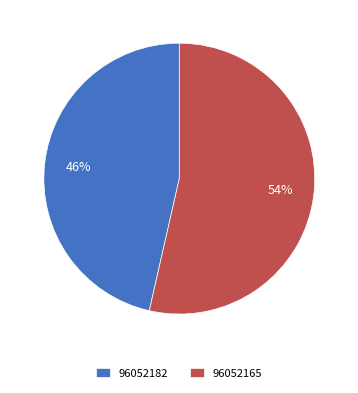

True or false: 96052165 accounts for 54% of the total.

True